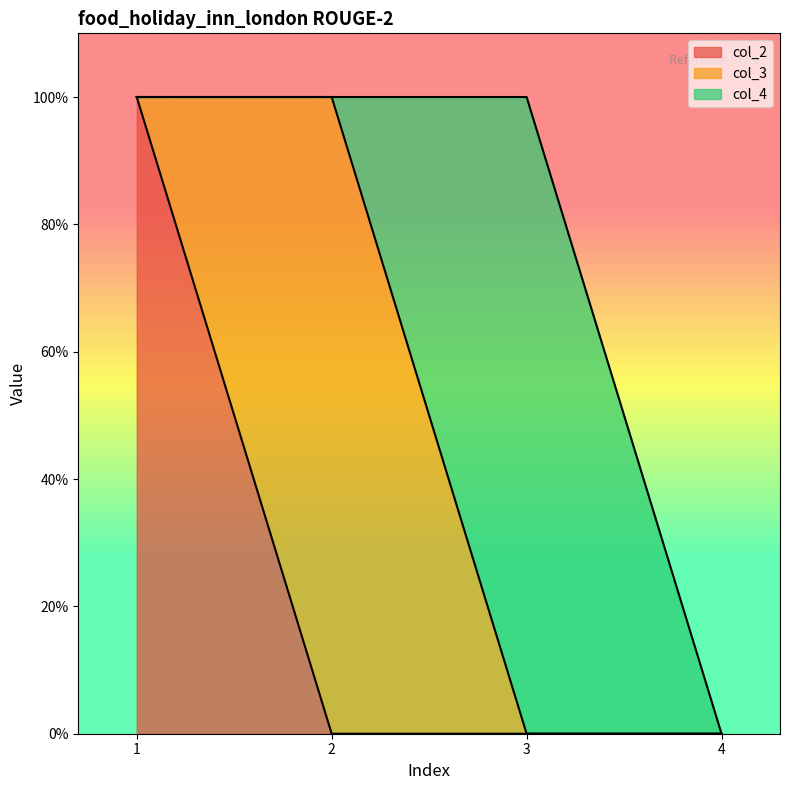

How many lines are shown in the chart?

3